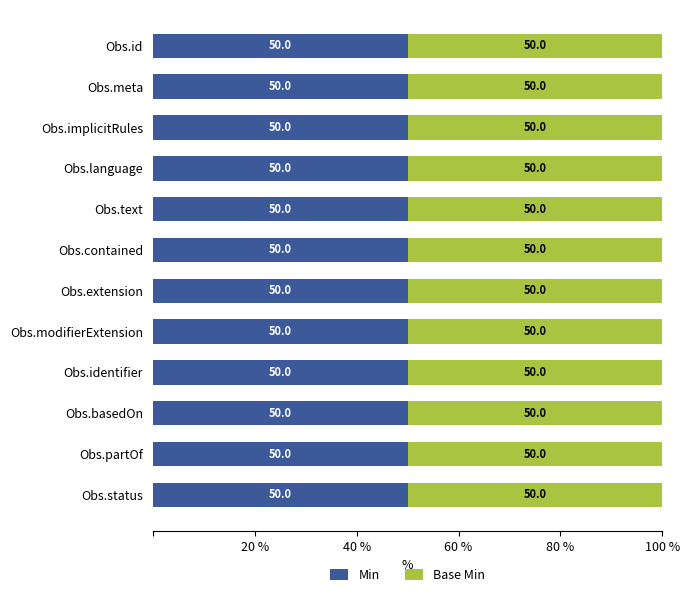

Is it true that Min equals 1 at Observation.basedOn?

False